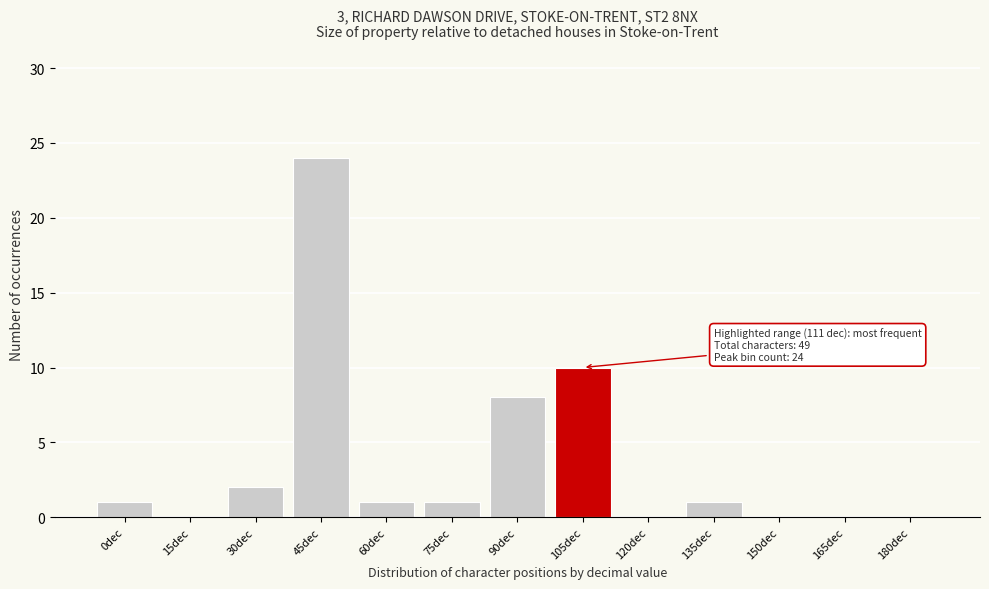

Reading left to right, what are all the values shown in this chart?

0dec=1	15dec=0	30dec=2	45dec=24	60dec=1	75dec=1	90dec=8	105dec=10	120dec=0	135dec=1	150dec=0	165dec=0	180dec=0